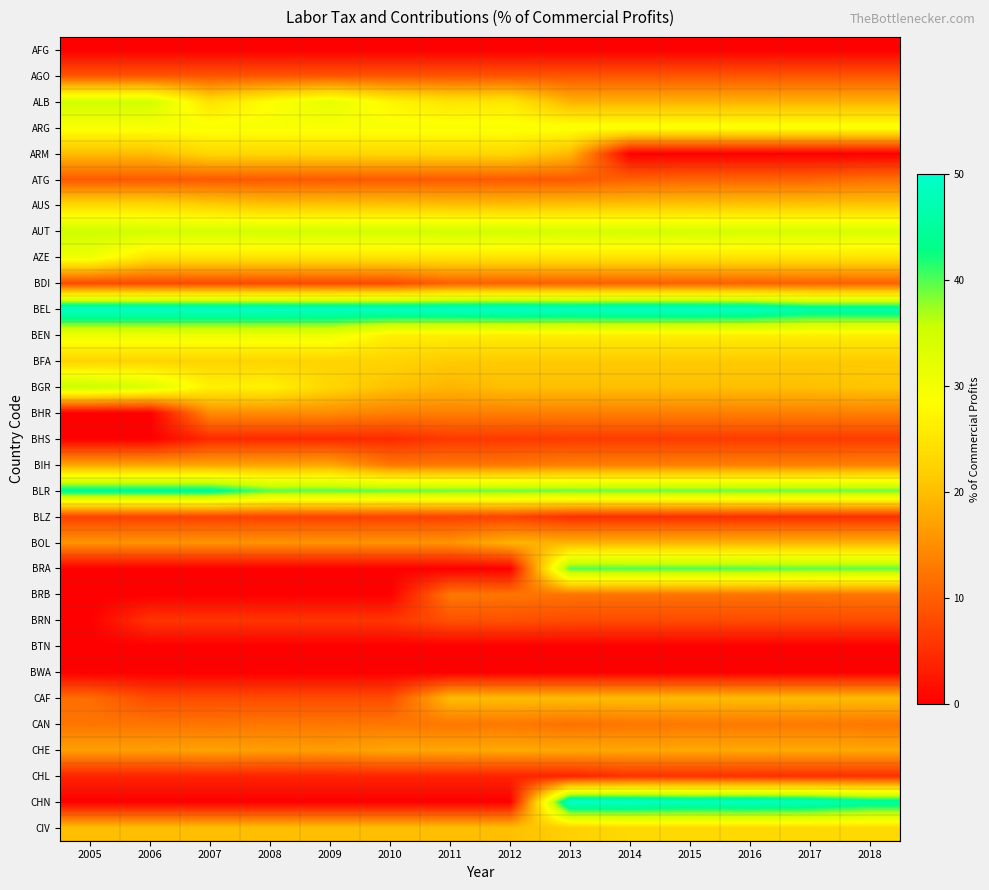

Rank the series by their maximum value, from lowest to highest.

AFG, BTN, BWA, CHL, BHS, BLZ, BRN, AGO, BDI, ATG, BRB, CAN, BHR, BIH, CHE, BOL, CAF, BFA, ARM, CIV, AUS, ARG, AZE, BEN, ALB, AUT, BGR, BRA, BLR, BEL, CHN